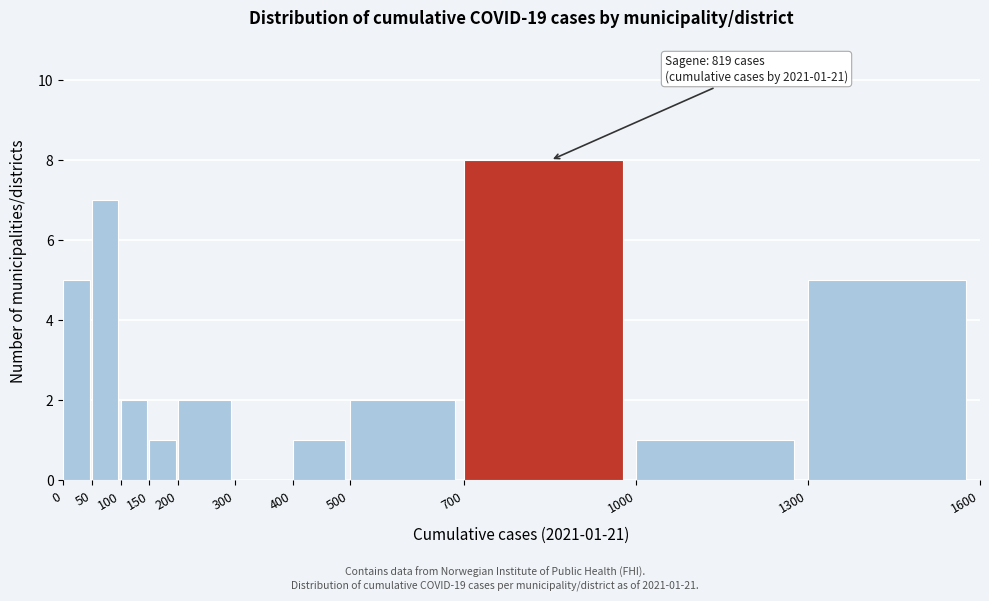

Which range on the x-axis has the tallest bar?

700 to 1000